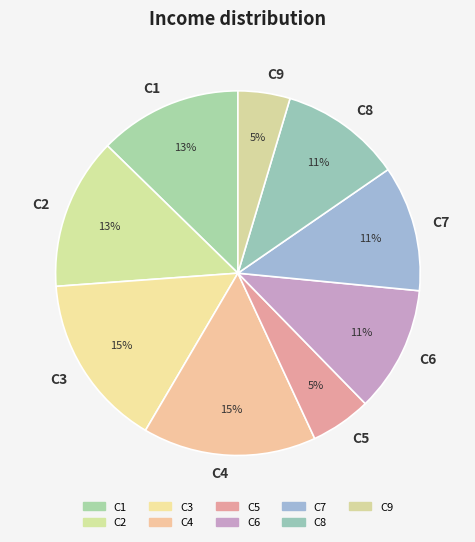

True or false: C1 accounts for 3% of the total.

False